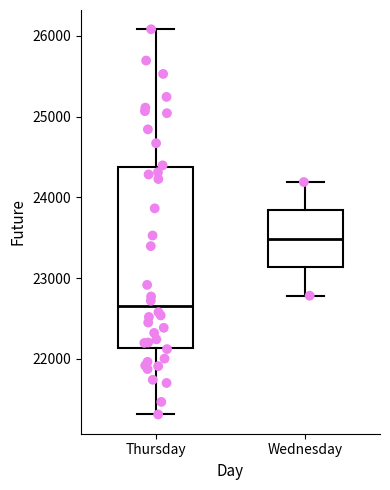

Reading left to right, transcribe this box plot: for each box, give where its median line is, the range the box spans, and where its two whiskers end, as read against the y-axis. The values are not printed on the chart, so give them approximately, as read against the axis.

Thursday: median 22600, box 22100 to 24400, whiskers 21300 to 26100
Wednesday: median 23500, box 23100 to 23800, whiskers 22800 to 24200